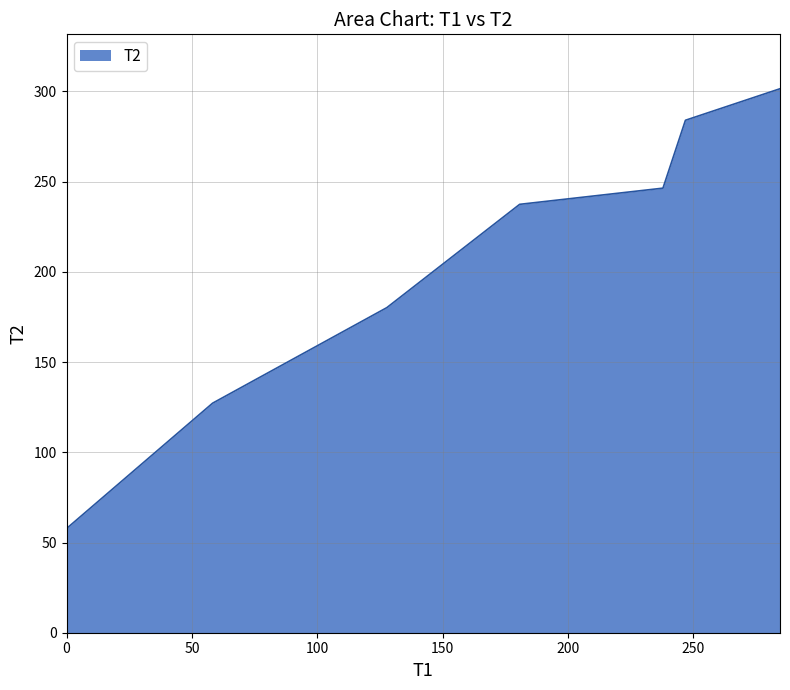

What is the difference between the maximum and minimum values?

243.8